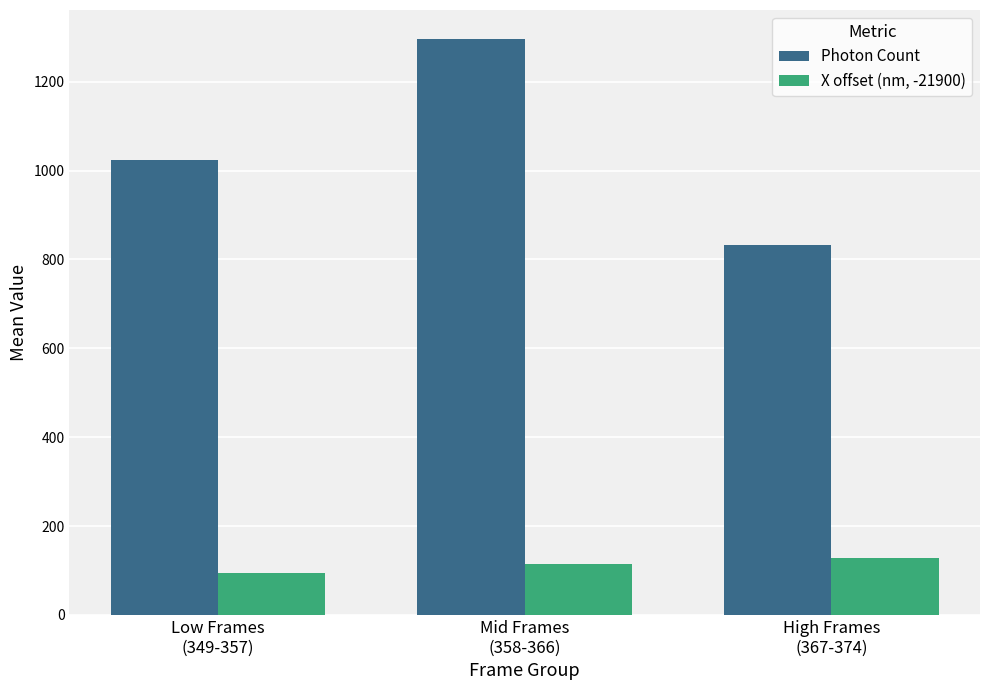

Which series has the widest spread of values?

Photon Count